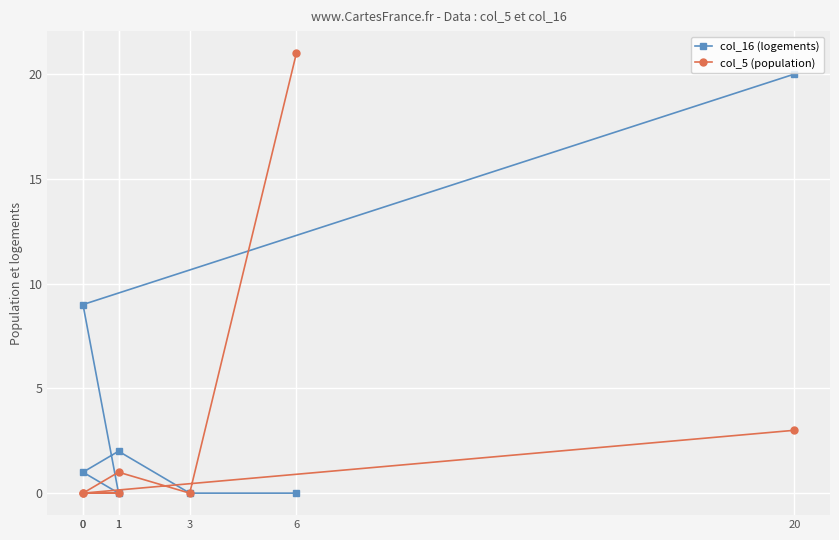

At which category is the sum across all series the highest?

20